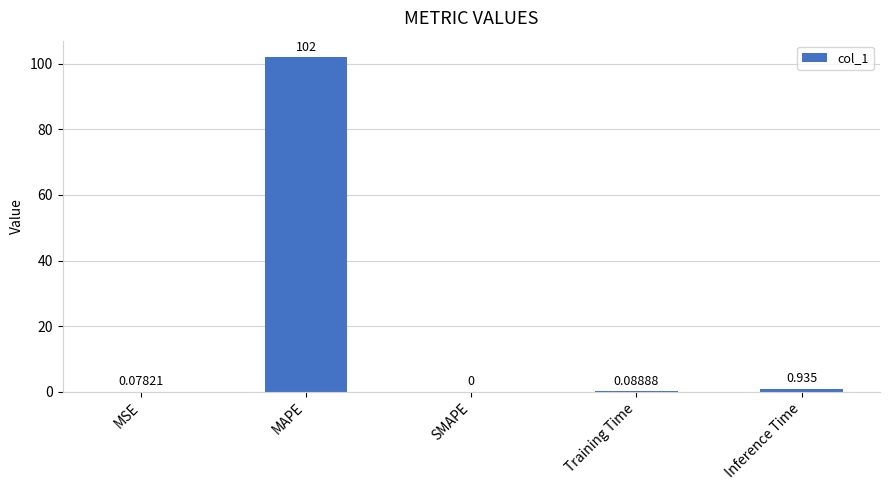

How many positive values are there?

4